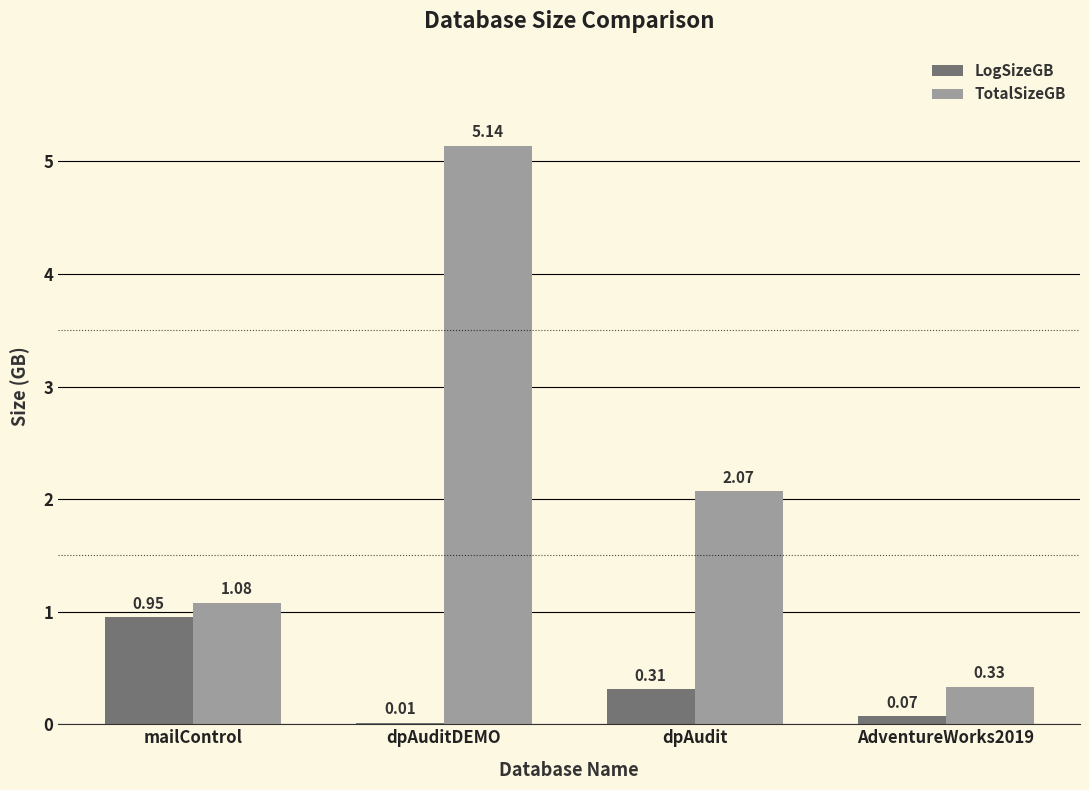

Which series has the largest total across all categories?

TotalSizeGB